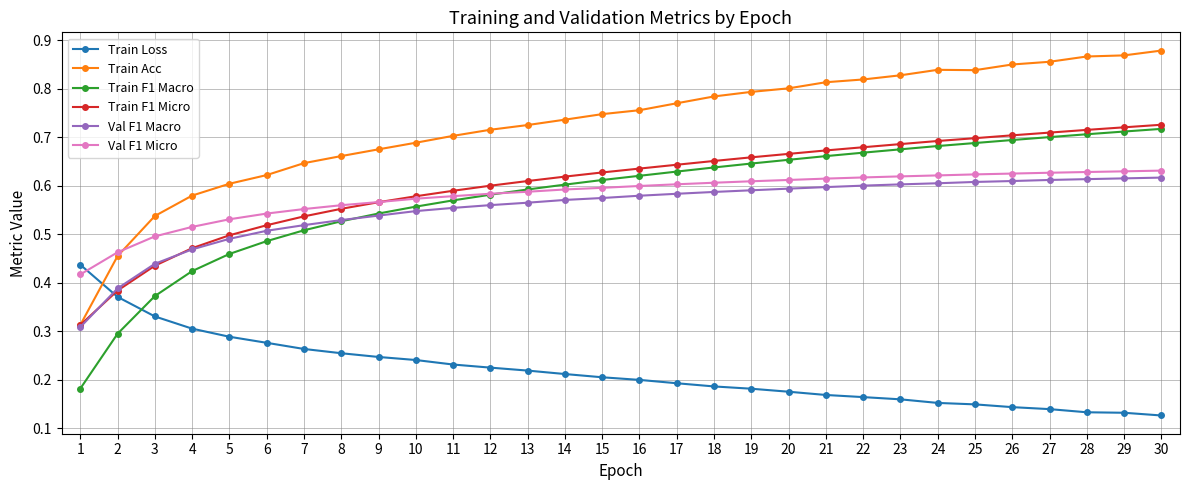

What are all the series names shown in the legend?

Train Loss, Train Acc, Train F1 Macro, Train F1 Micro, Val F1 Macro, Val F1 Micro